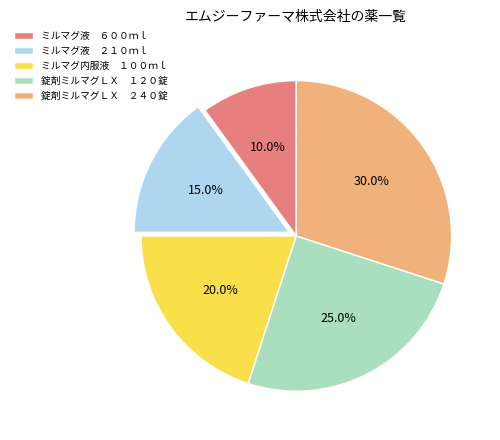

How many slices are in this pie chart?

5